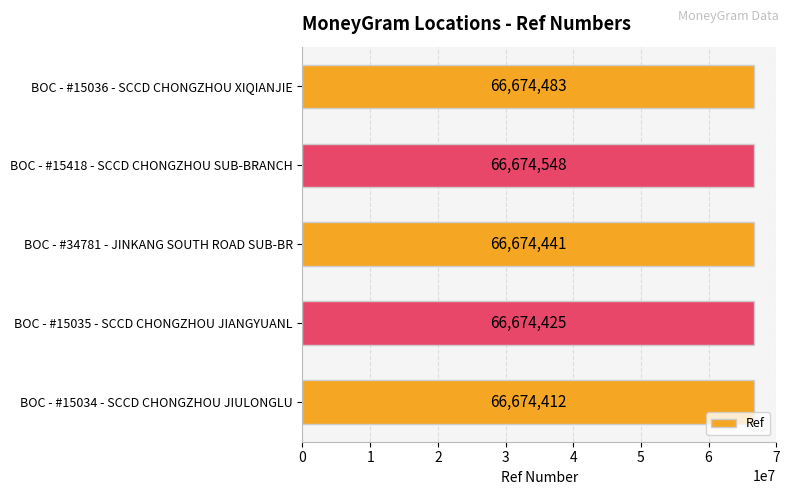

Is it true that the value at BOC - #34781 - JINKANG SOUTH ROAD SUB-BR is 29348792?

False